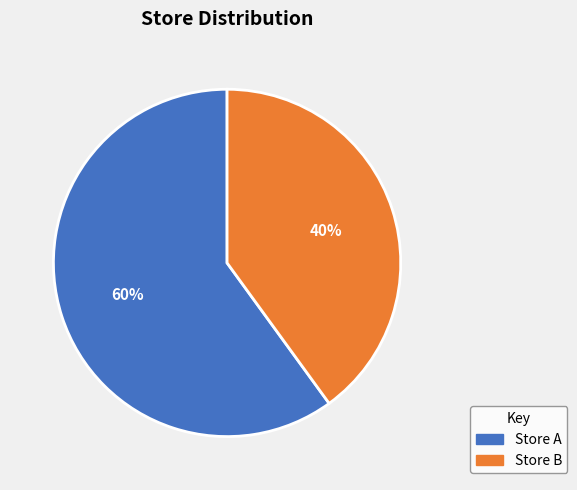

To the nearest percent, what percentage of the pie is Store B?

40%